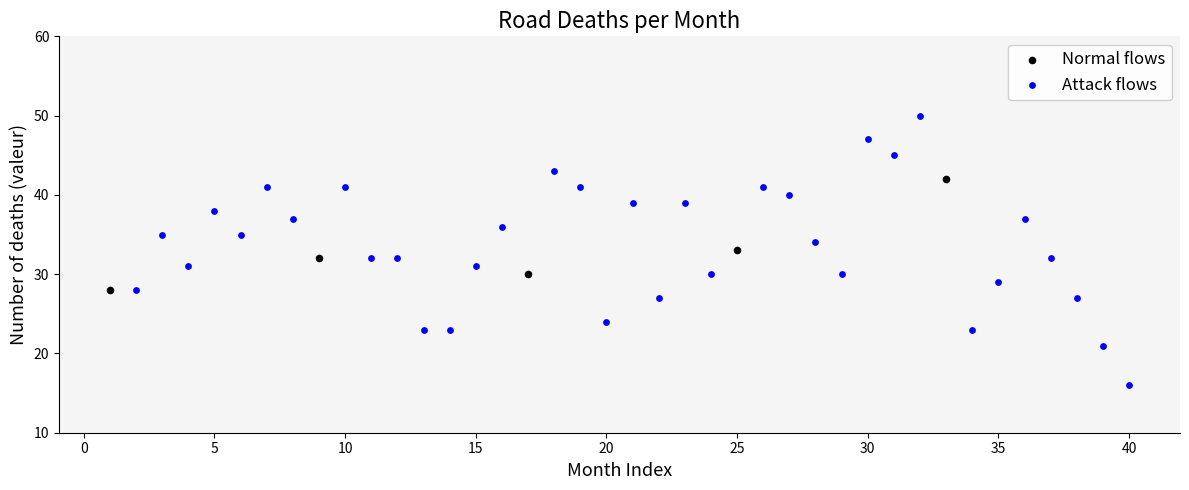

Which series contains the lowest Y value?

Attack flows